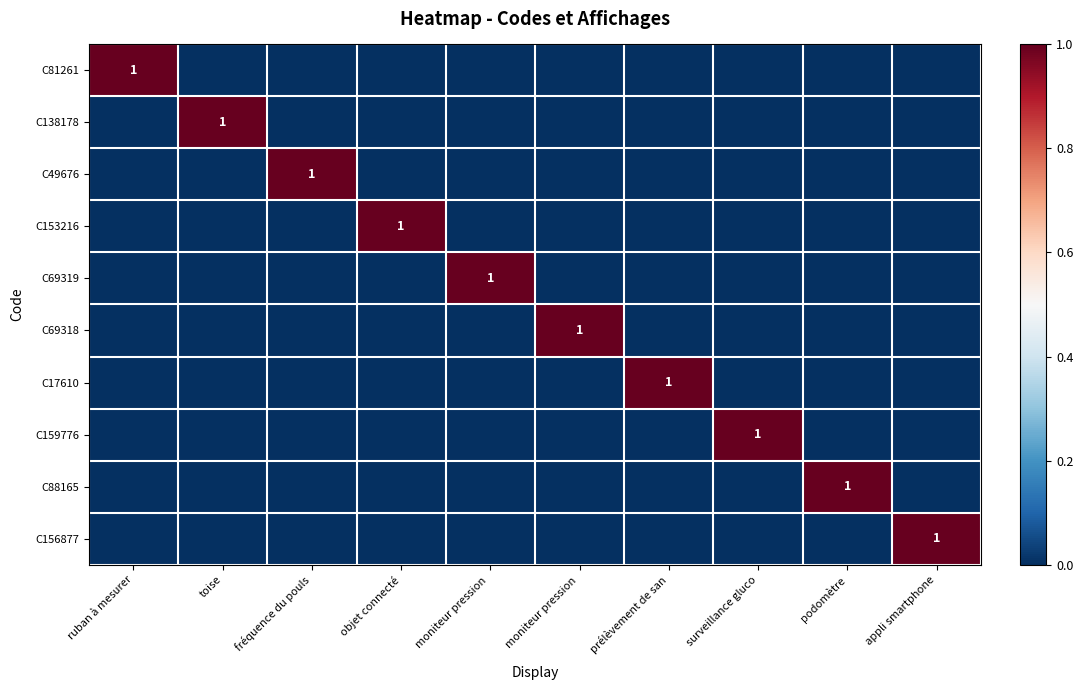

Read the C69319 value at moniteur pression.

1